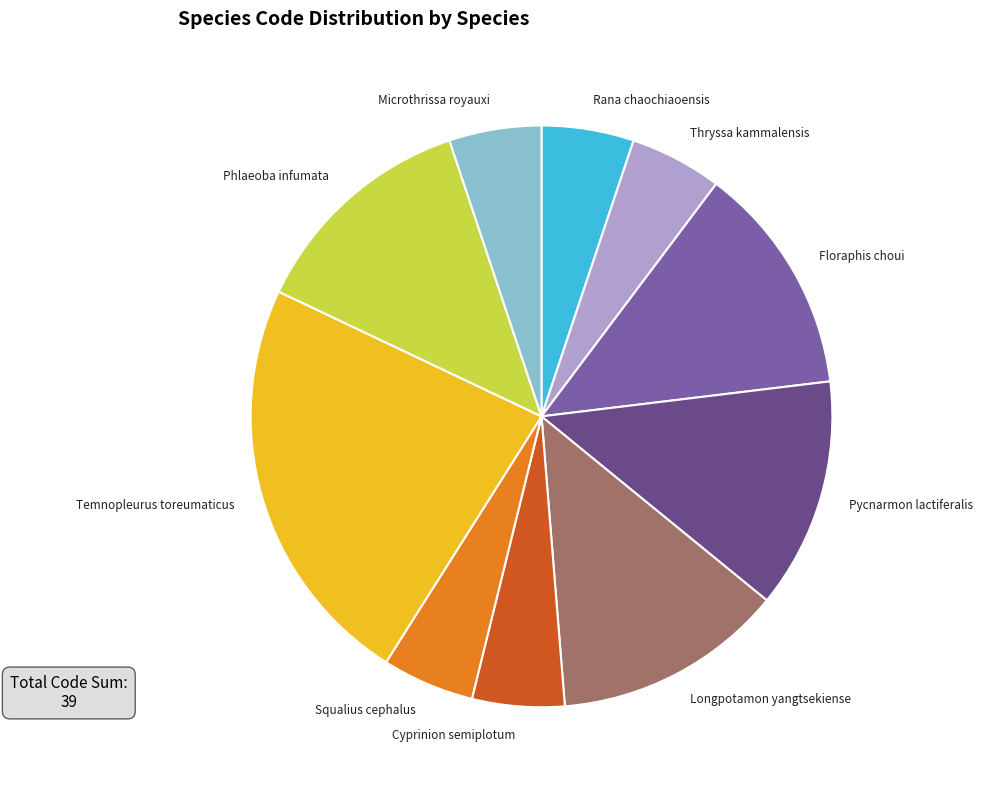

Is it true that Temnopleurus toreumaticus is 15% of the pie?

False